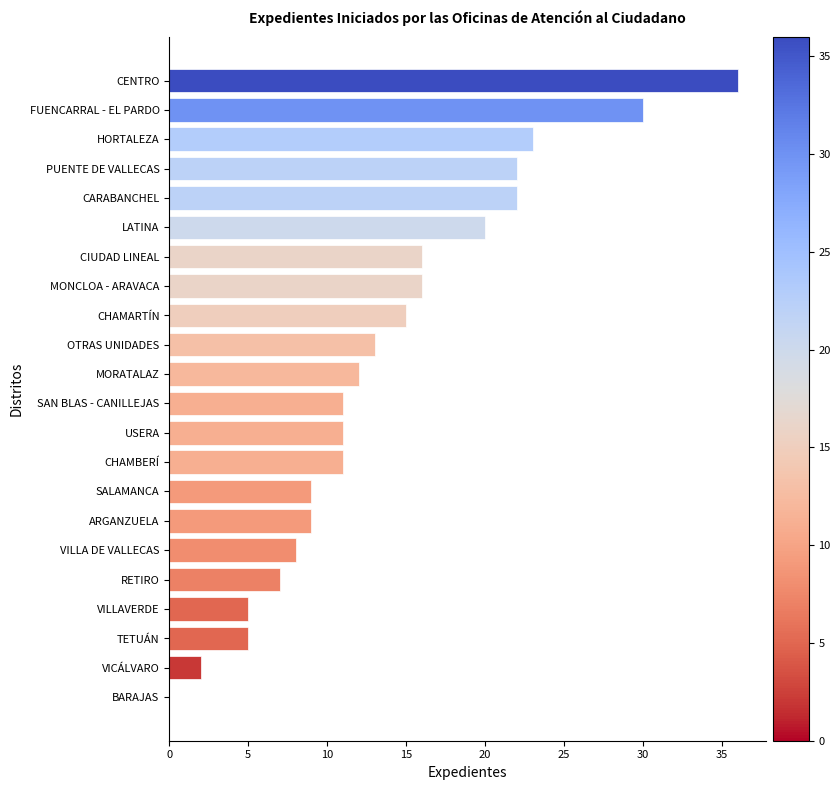

What is the sum of the values at CENTRO and LATINA?

56